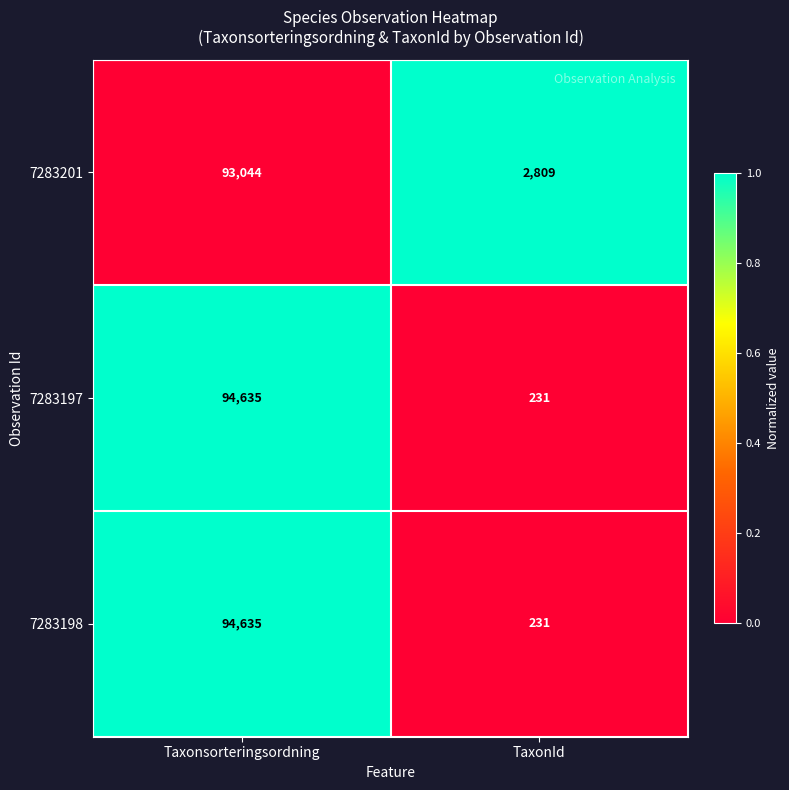

What is the approximate value of 7283201 at TaxonId?

2809